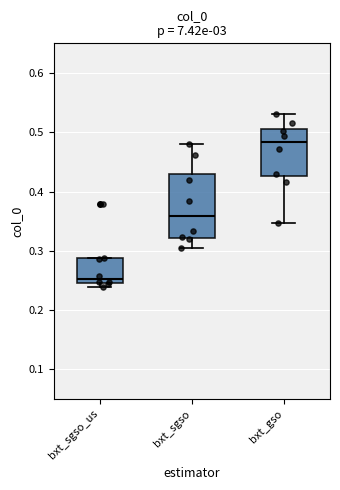

Reading left to right, transcribe this box plot: for each box, give where its median line is, the range the box spans, and where its two whiskers end, as read against the y-axis. The values are not printed on the chart, so give them approximately, as read against the axis.

bxt_sgso_us: median 0.25 (just above the box's lower edge), box 0.25 to 0.29, whiskers 0.24 to 0.29
bxt_sgso: median 0.36, box 0.32 to 0.43, whiskers 0.30 to 0.48
bxt_gso: median 0.48, box 0.43 to 0.51, whiskers 0.35 to 0.53